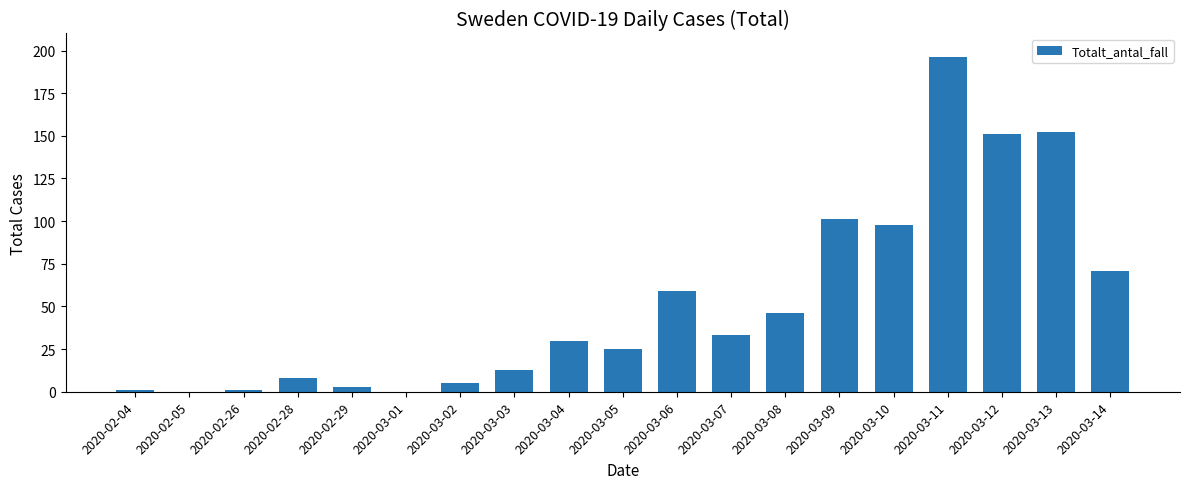

Between 2020-03-08 and 2020-03-04, which is larger?

2020-03-08